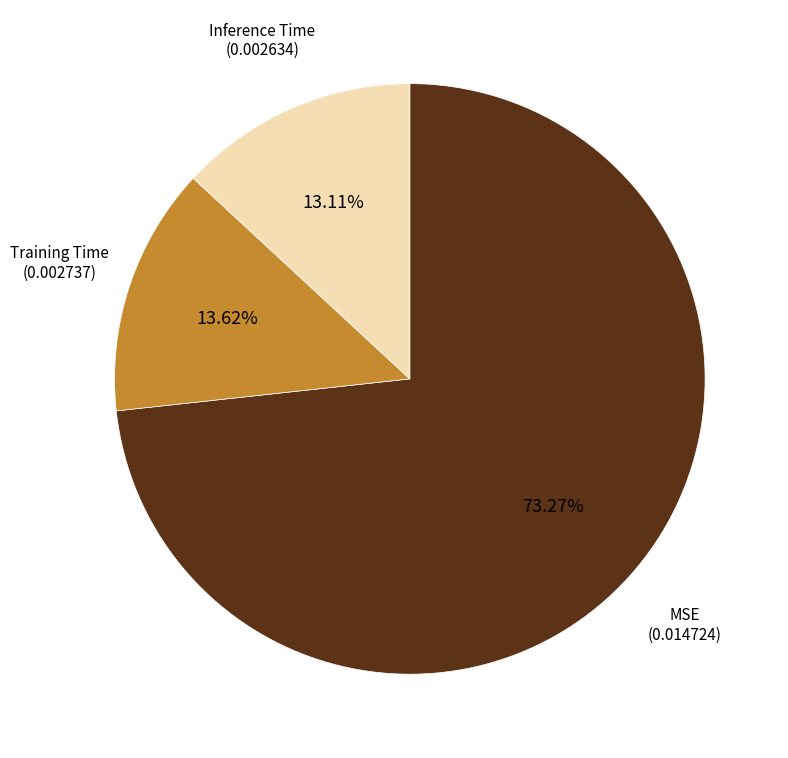

To the nearest percent, what is the average slice percentage?

33%